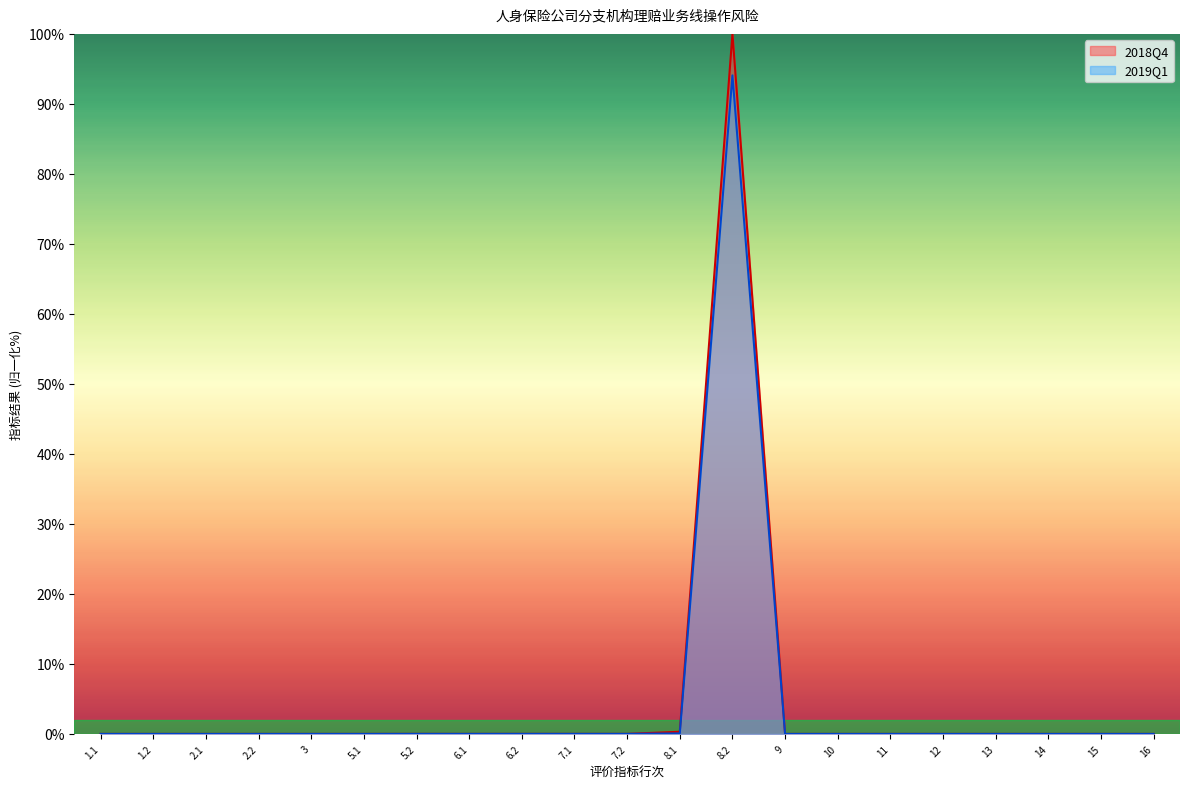

Where is the first local minimum for 2018Q4?

2.2